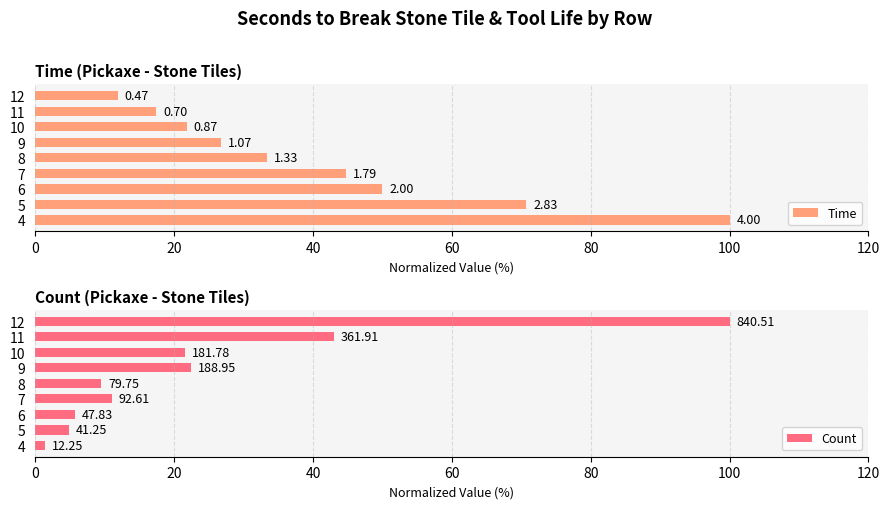

What are all the series names shown in the legend?

Time, Count